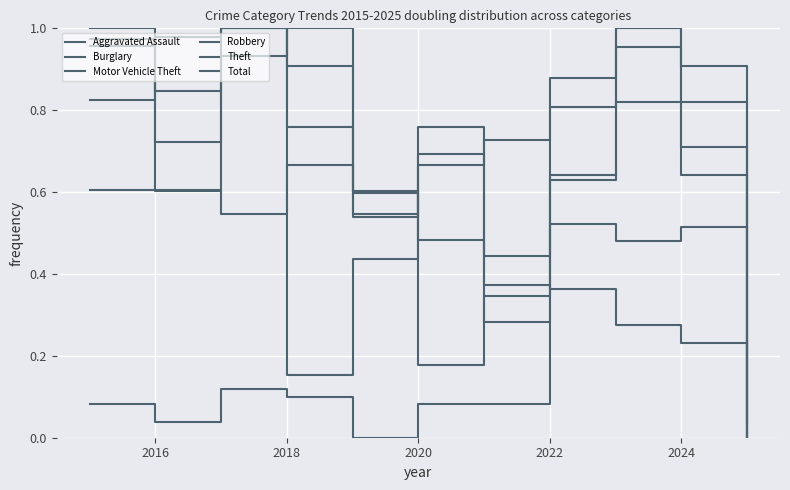

How many times do Robbery and Burglary cross each other?

2